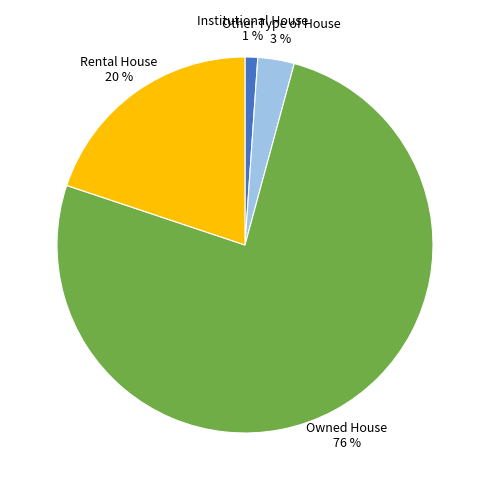

Is there a majority slice in this chart?

Yes